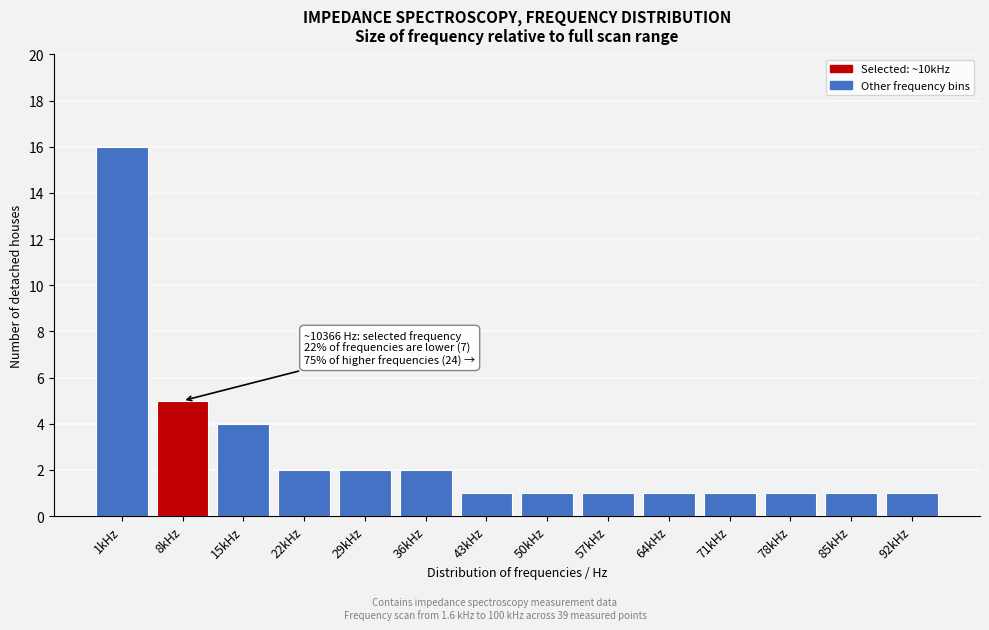

Reading left to right, what are all the values shown in this chart?

16	5	4	2	2	2	1	1	1	1	1	1	1	1